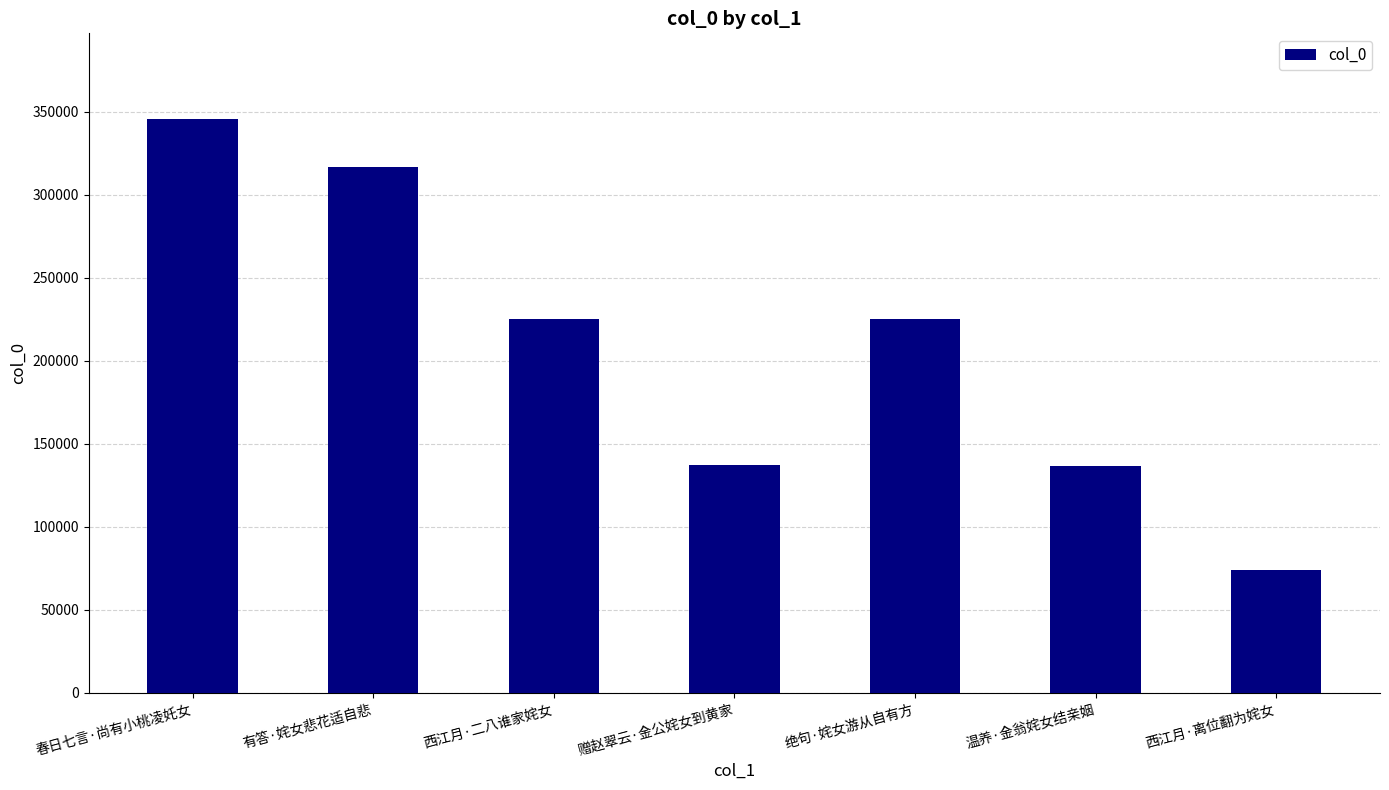

Is it true that the value at 有答·姹女悲花适自悲 is 529453?

False